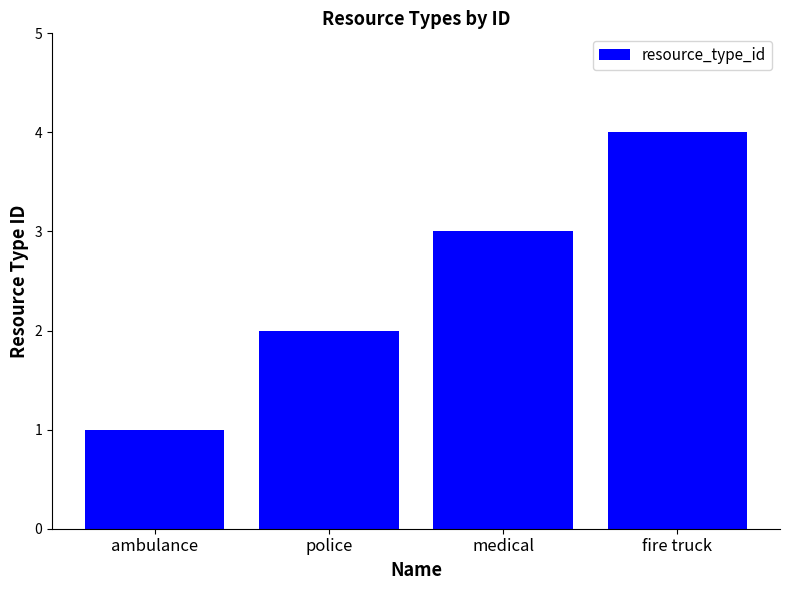

List the labels in order of value, smallest first.

ambulance, police, medical, fire truck